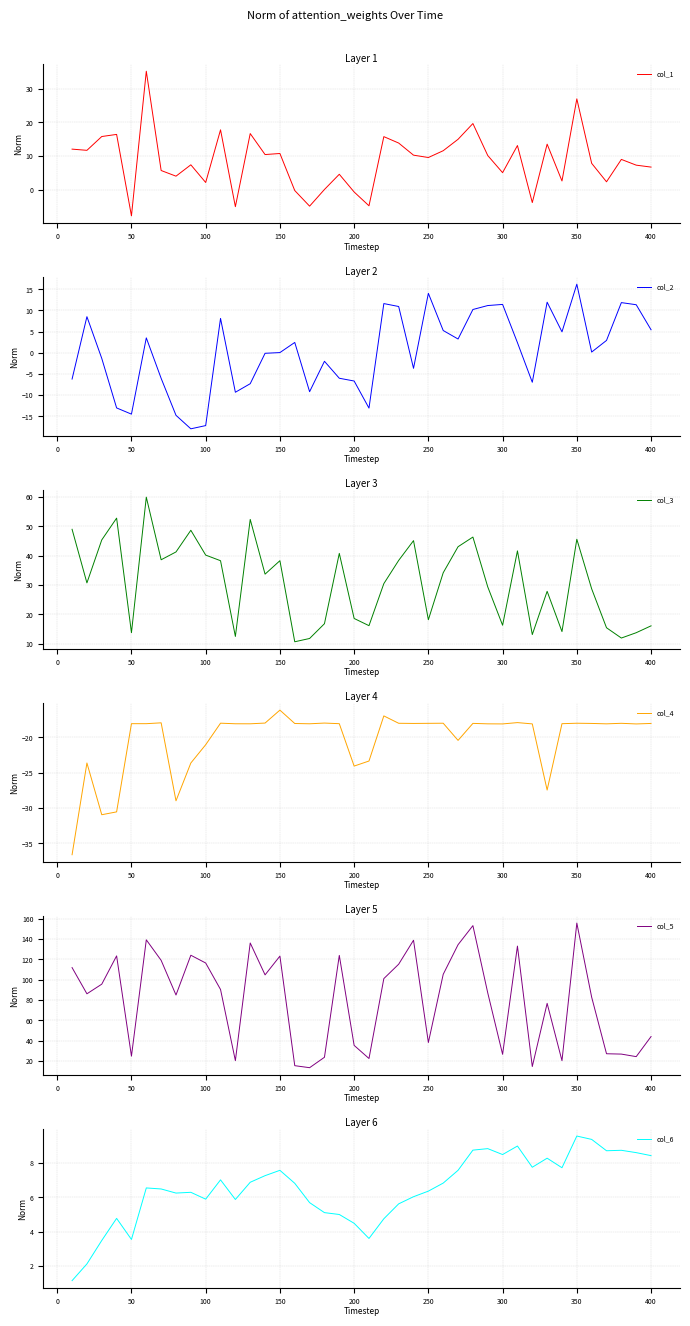

How many values in the col_2 series are below 2?

20